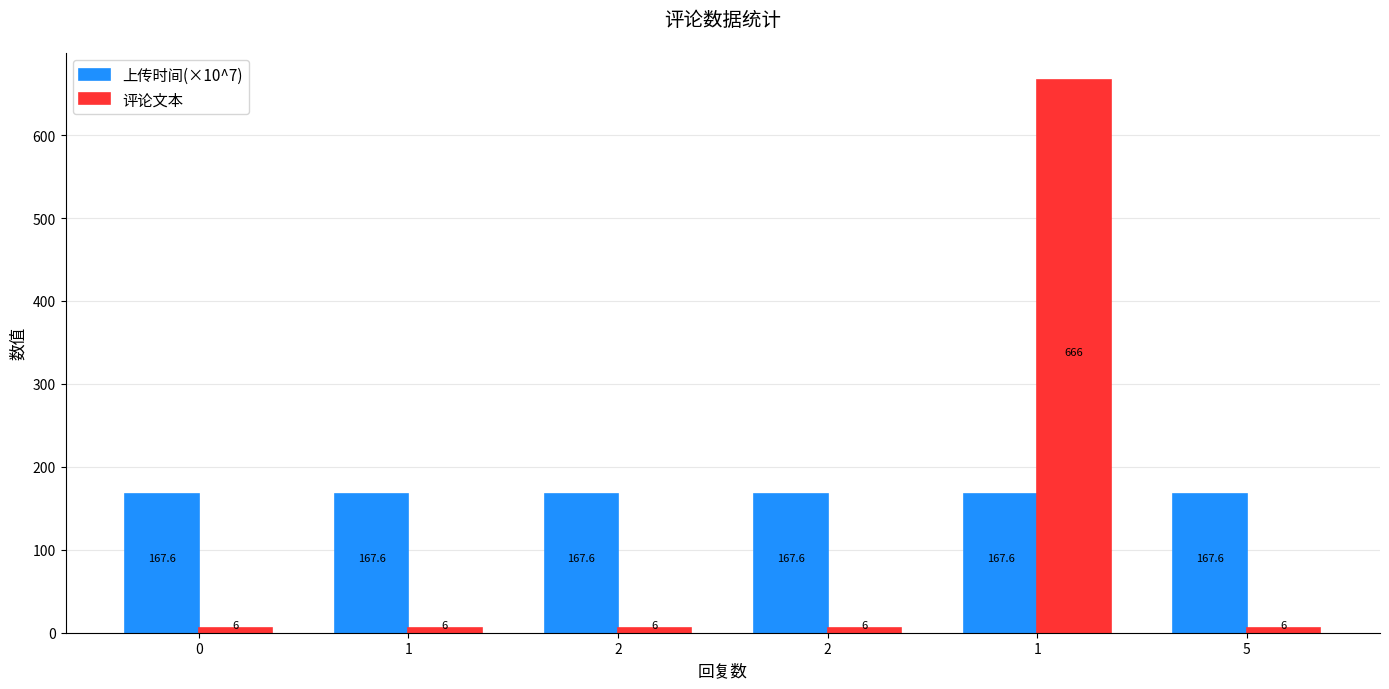

Count the number of data series in this chart.

2